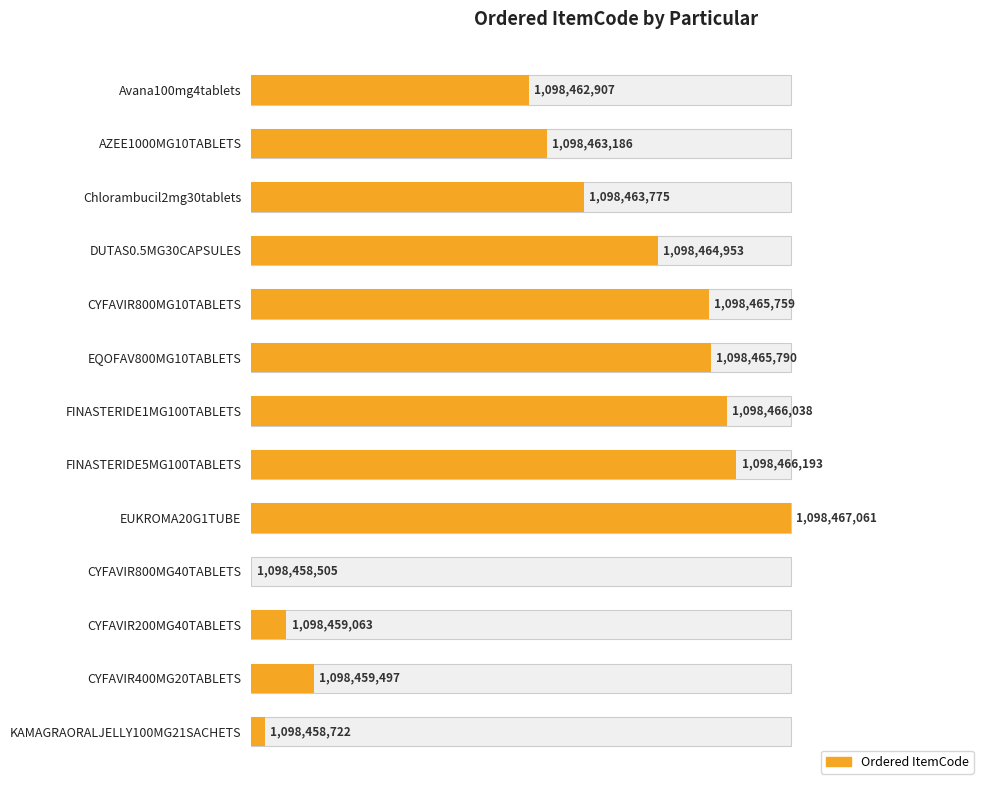

List the labels in order of value, smallest first.

CYFAVIR800MG40TABLETS, KAMAGRAORALJELLY100MG21SACHETS, CYFAVIR200MG40TABLETS, CYFAVIR400MG20TABLETS, Avana100mg4tablets, AZEE1000MG10TABLETS, Chlorambucil2mg30tablets, DUTAS0.5MG30CAPSULES, CYFAVIR800MG10TABLETS, EQOFAV800MG10TABLETS, FINASTERIDE1MG100TABLETS, FINASTERIDE5MG100TABLETS, EUKROMA20G1TUBE